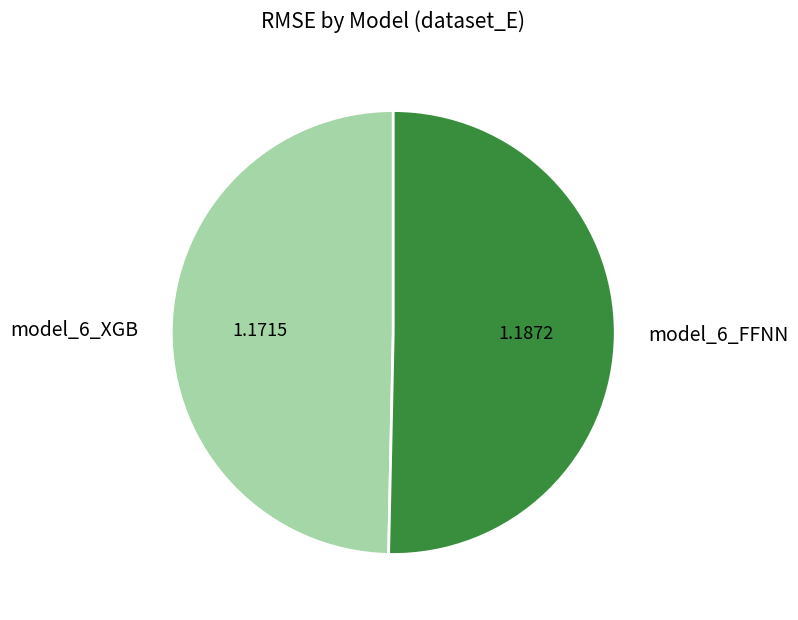

Is it true that model_6_XGB is 50% of the pie?

True